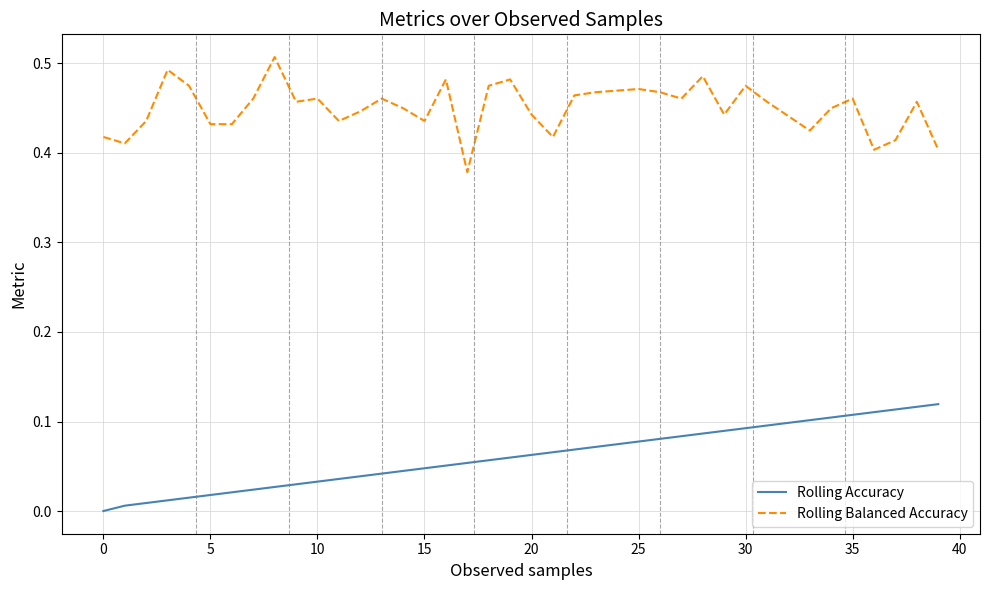

Which series has the largest total across all categories?

Rolling Balanced Accuracy